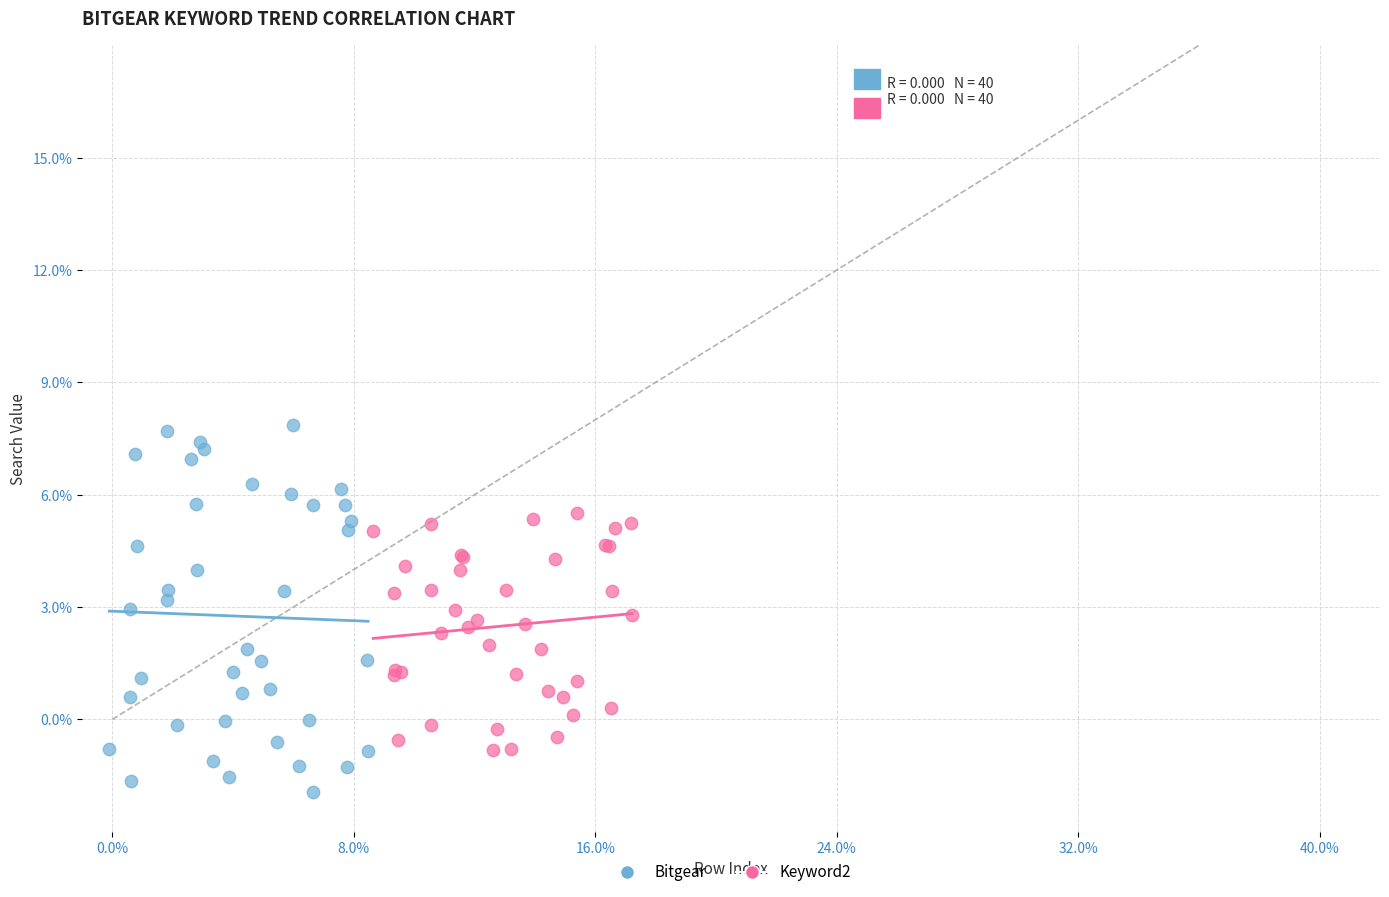

Which series contains the lowest Y value?

Bitgear